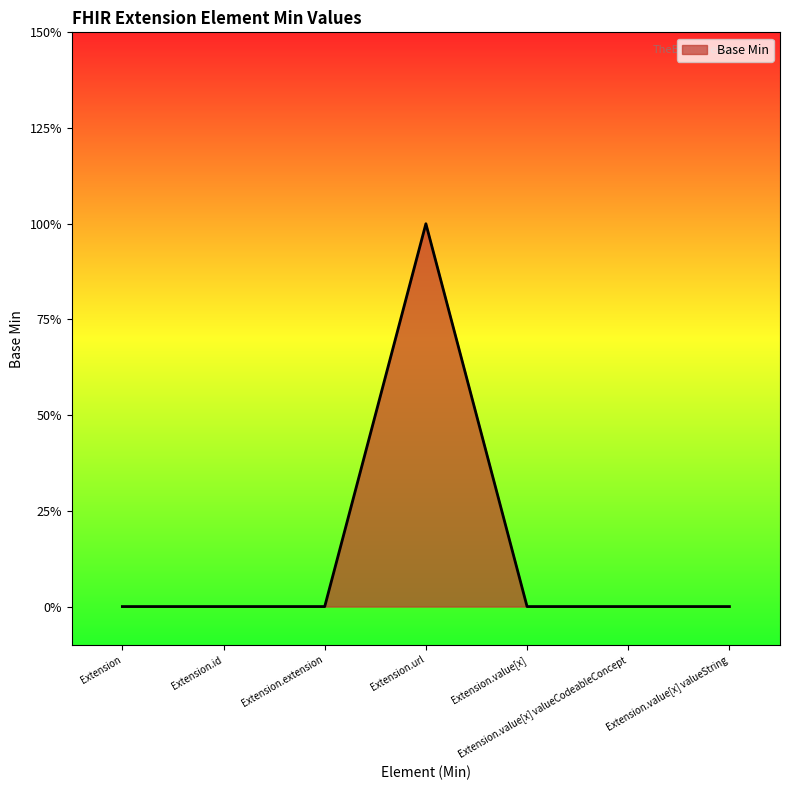

Does the chart have visible grid lines?

No